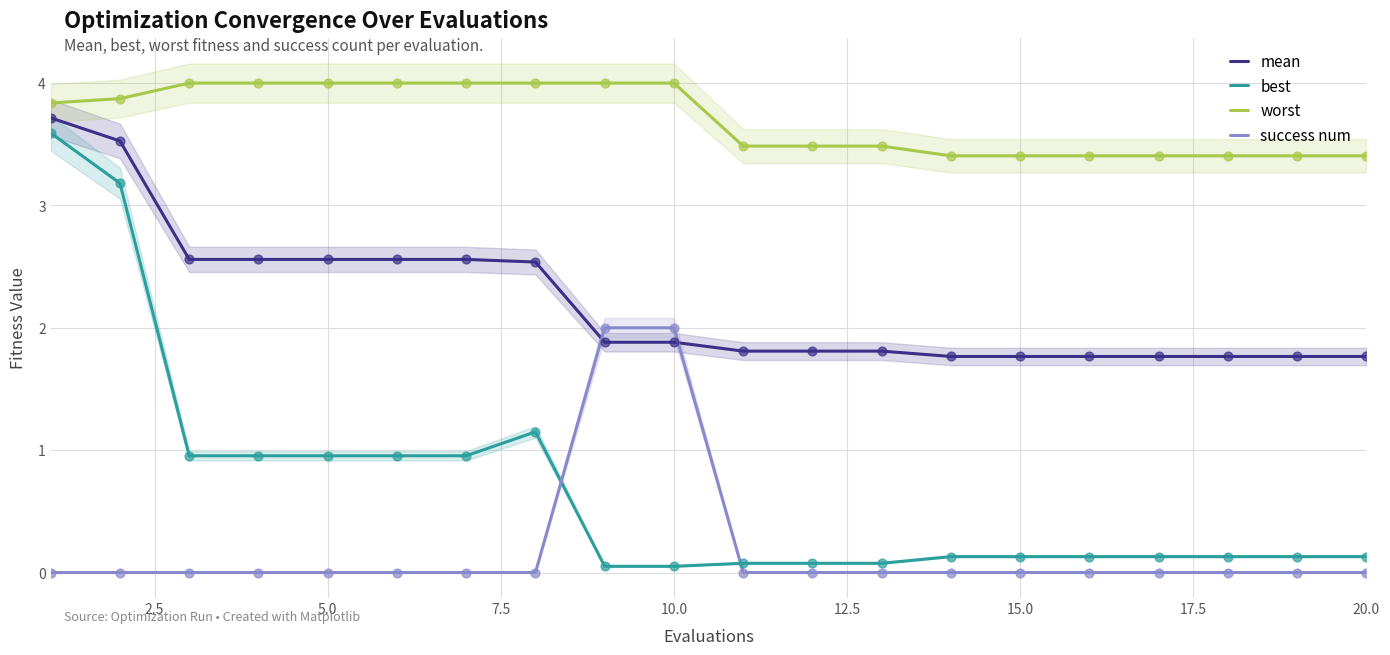

True or false: best and mean intersect in this chart.

False